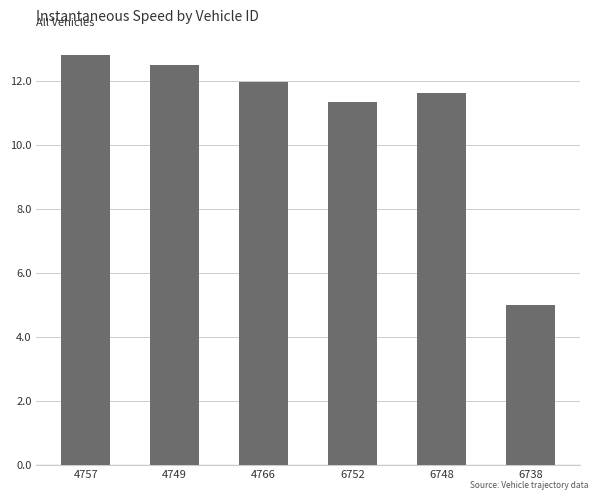

What is the ratio of the value at 6748 to the value at 6738?

2.3